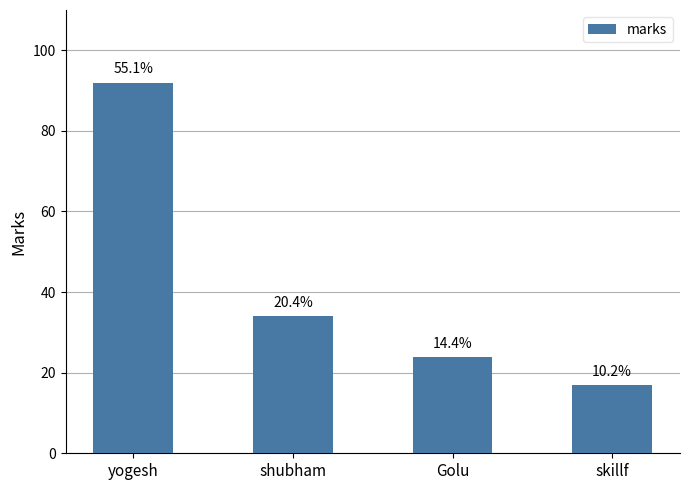

At which label is the value closest to 54?

shubham